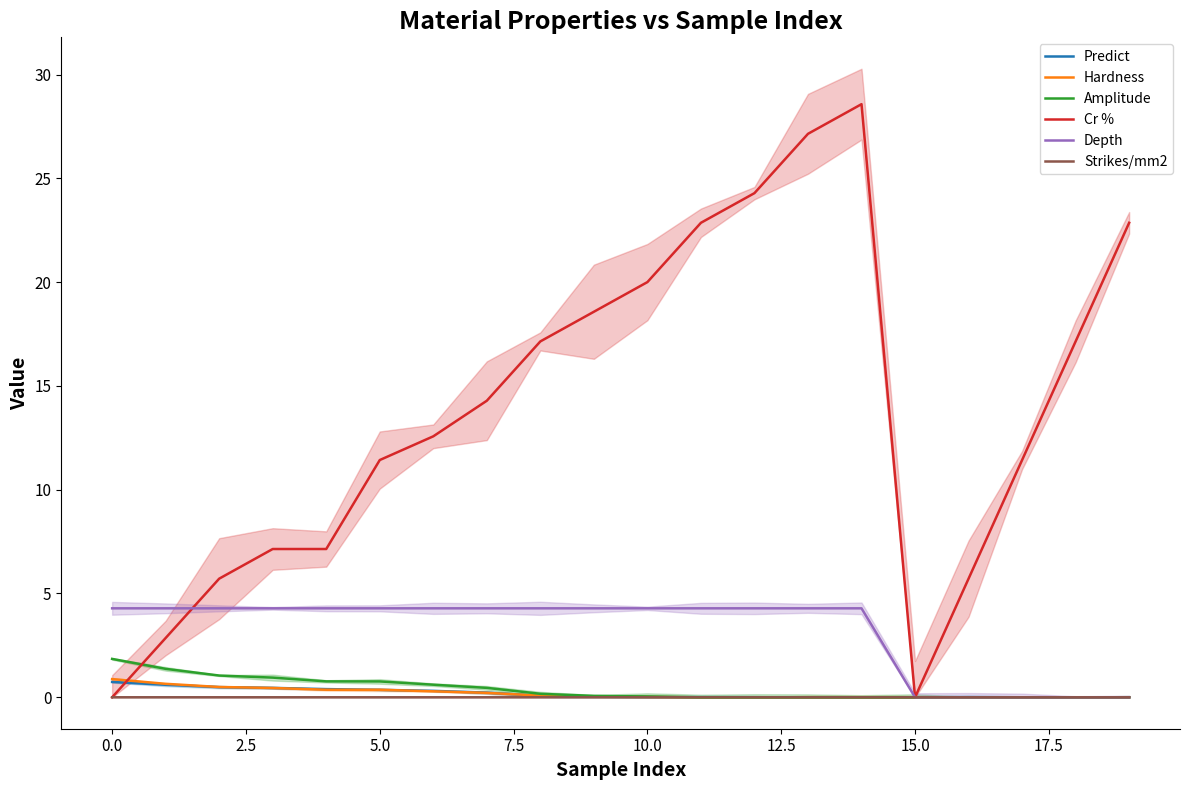

True or false: Depth and Hardness intersect in this chart.

False